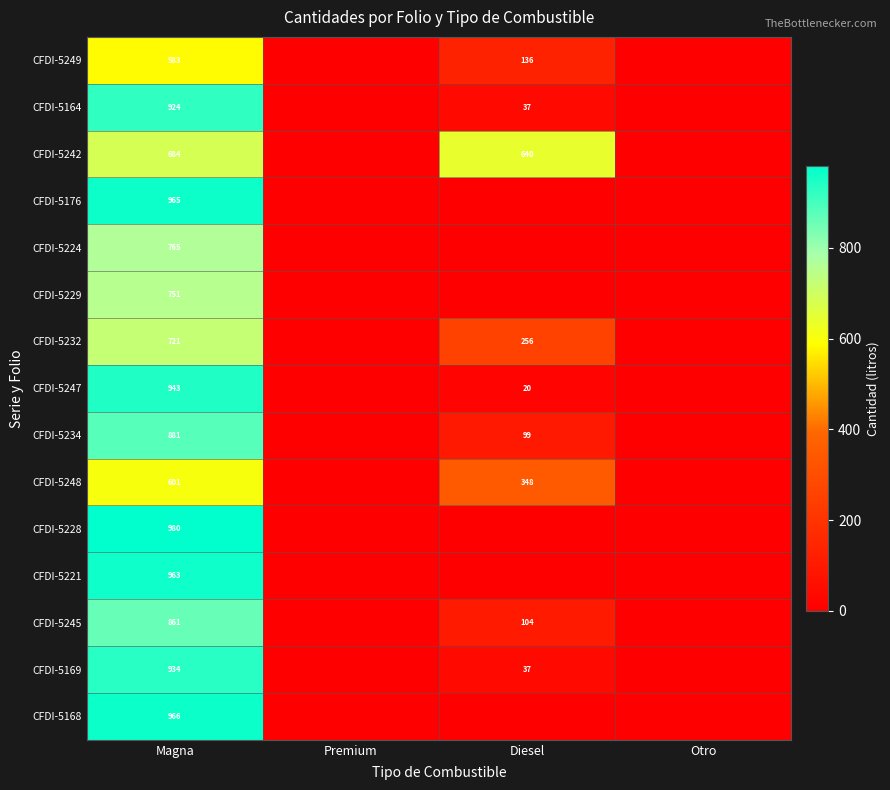

Rank the series at Magna from highest to lowest value.

CFDI-5228, CFDI-5168, CFDI-5176, CFDI-5221, CFDI-5247, CFDI-5169, CFDI-5164, CFDI-5234, CFDI-5245, CFDI-5224, CFDI-5229, CFDI-5232, CFDI-5242, CFDI-5248, CFDI-5249